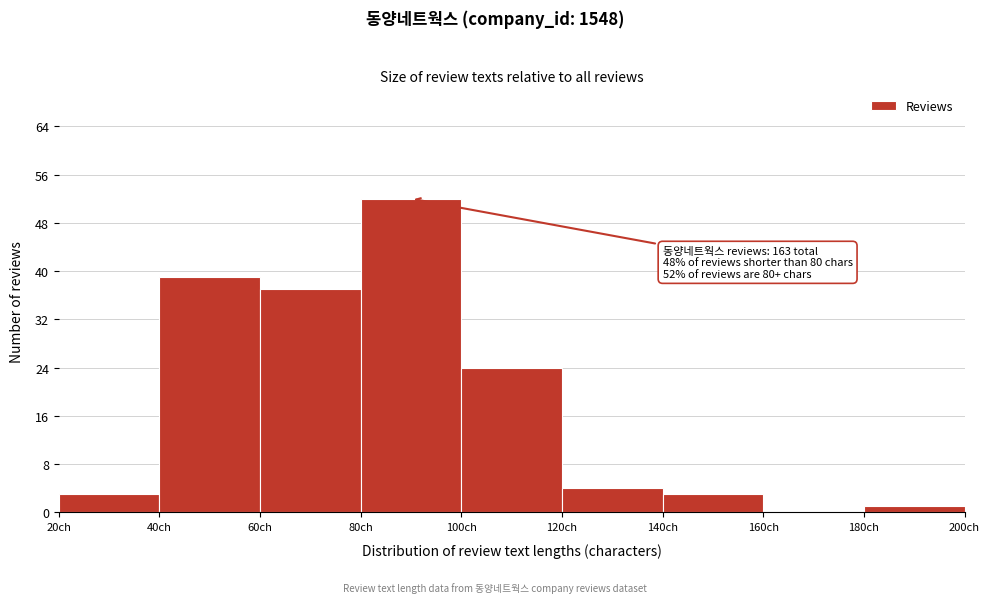

Which range on the x-axis has the tallest bar?

80 to 100